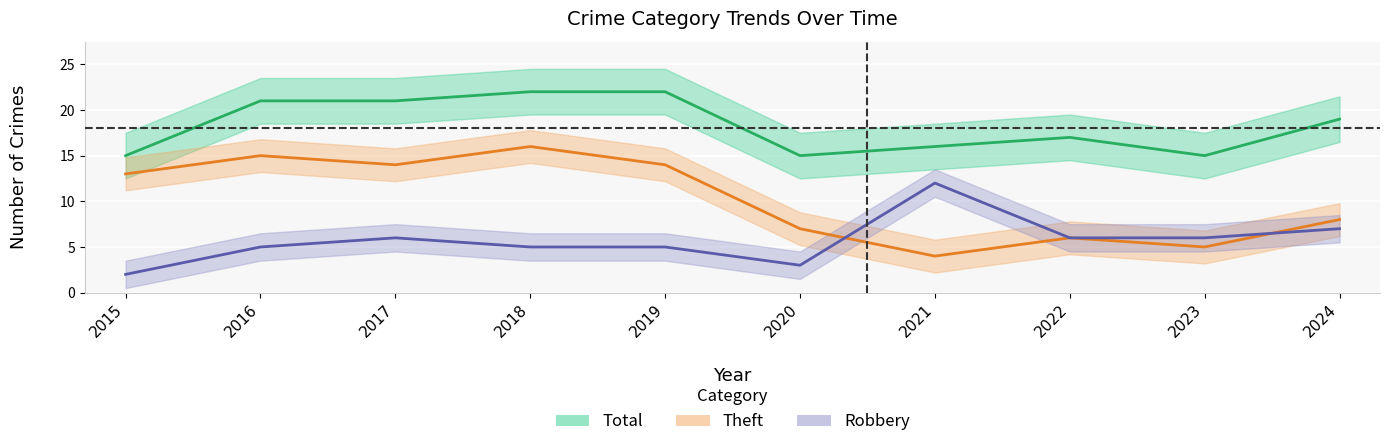

What is the difference between the maximum and minimum values in the Robbery series?

10